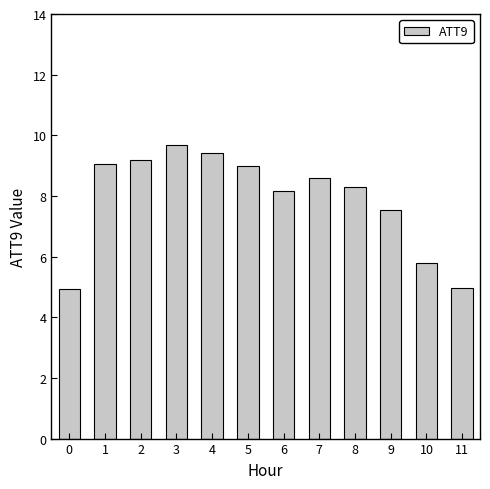

Where does the data first go above 8?

1